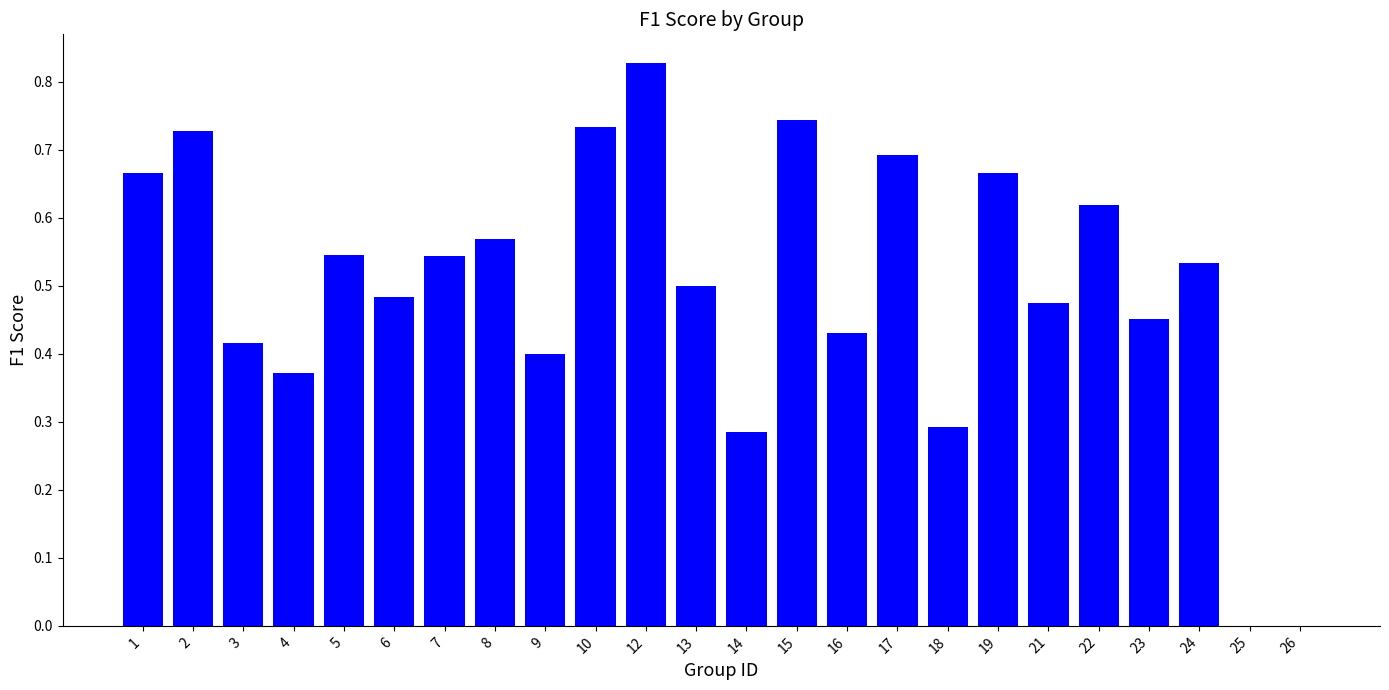

Which has a higher value, 12 or 8?

12